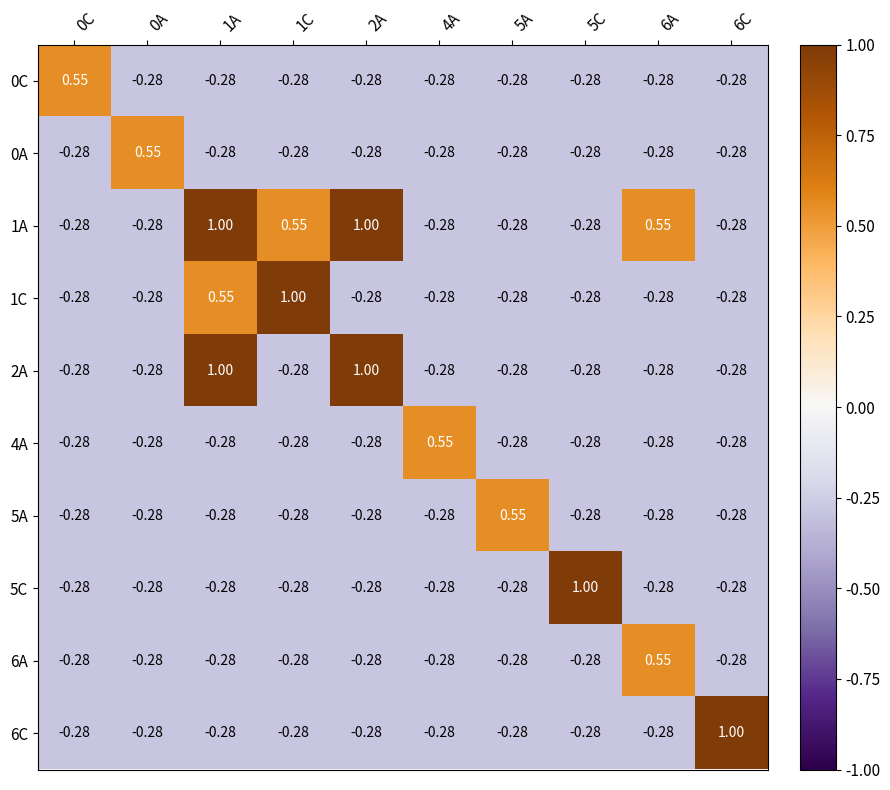

What is the total value across all series at 6C?

-1.5